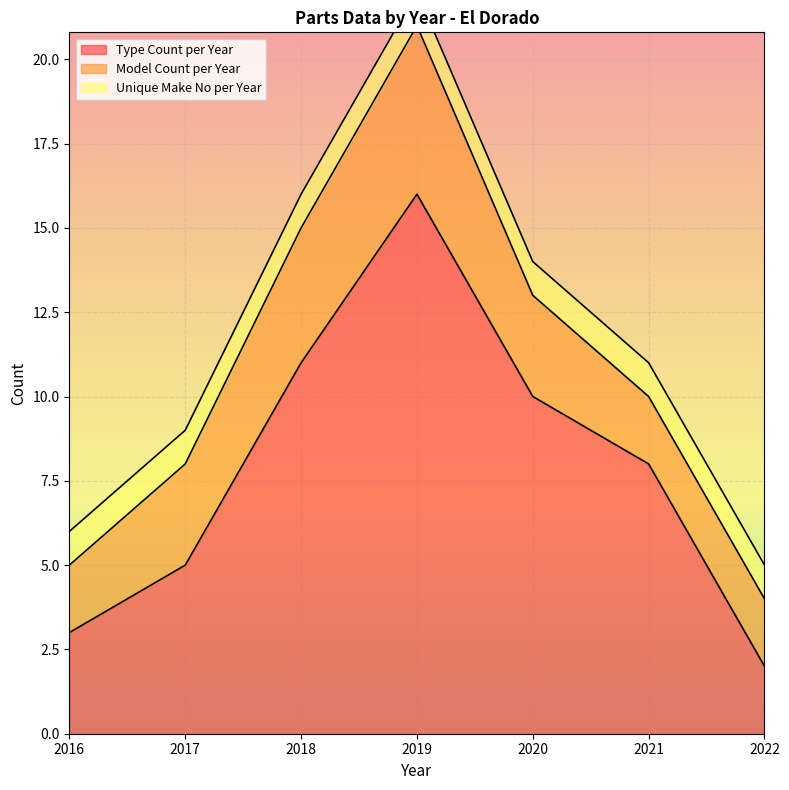

Which label corresponds to the largest value in the chart?

2019